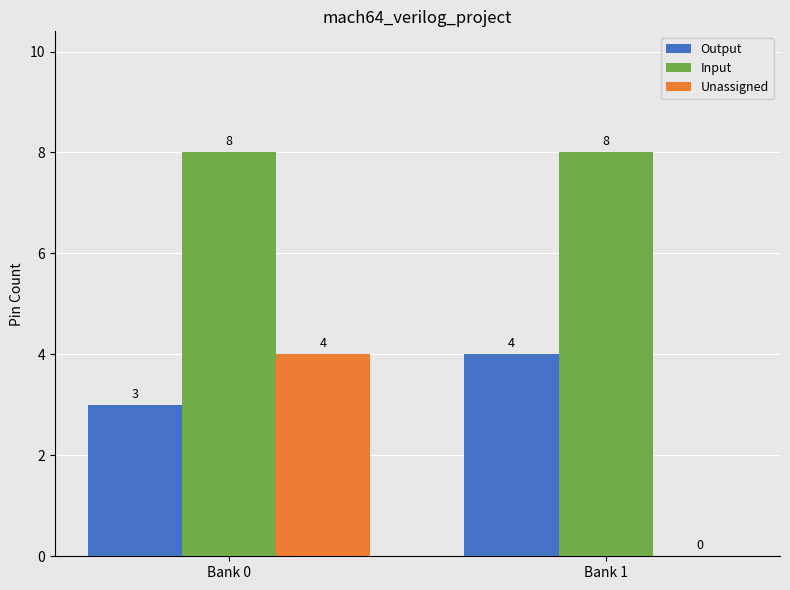

Which series changed the most between Bank 0 and Bank 1?

Unassigned